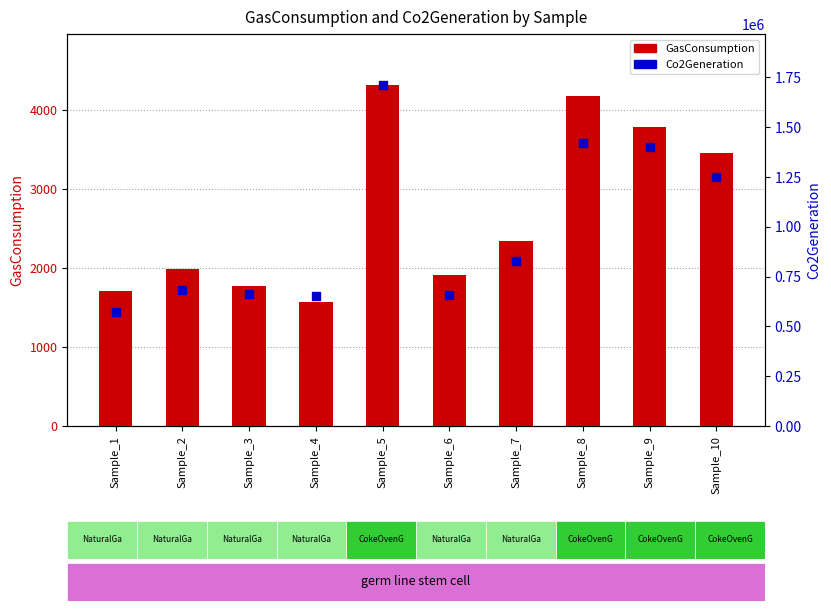

At which category is the sum across all series the highest?

Sample_5